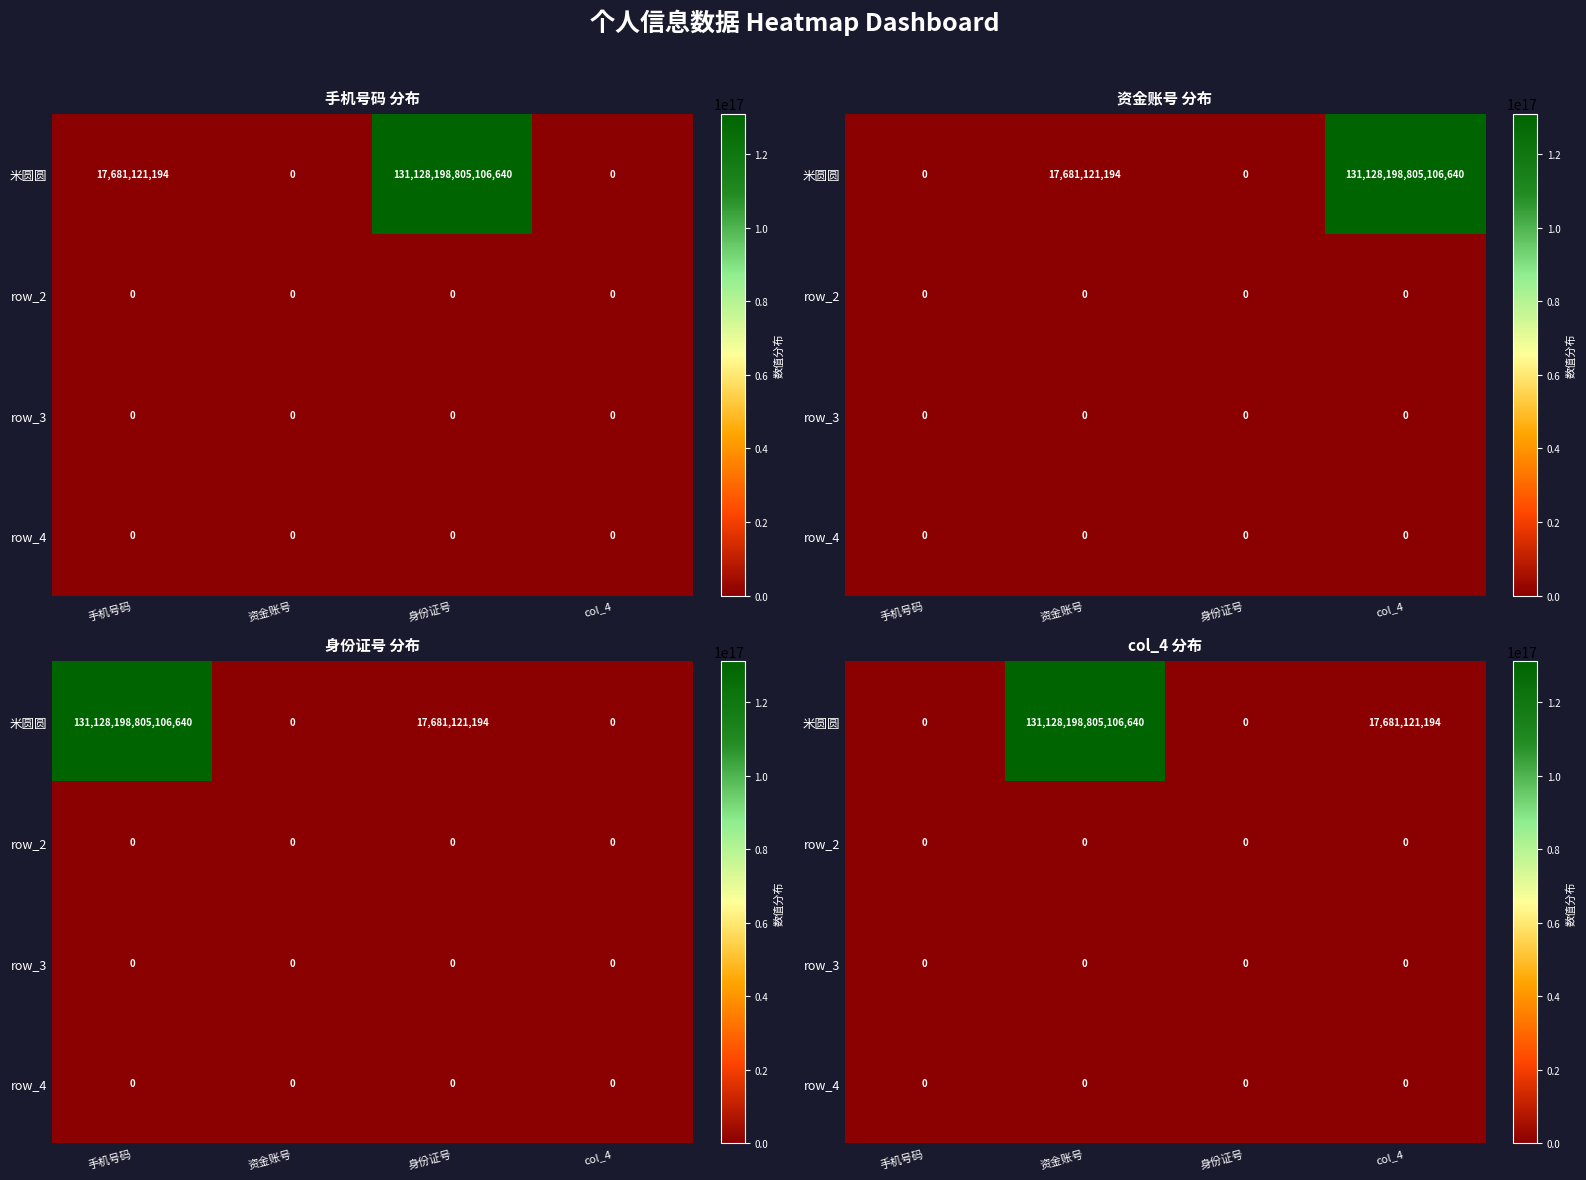

Which series has the largest total across all categories?

米圆圆